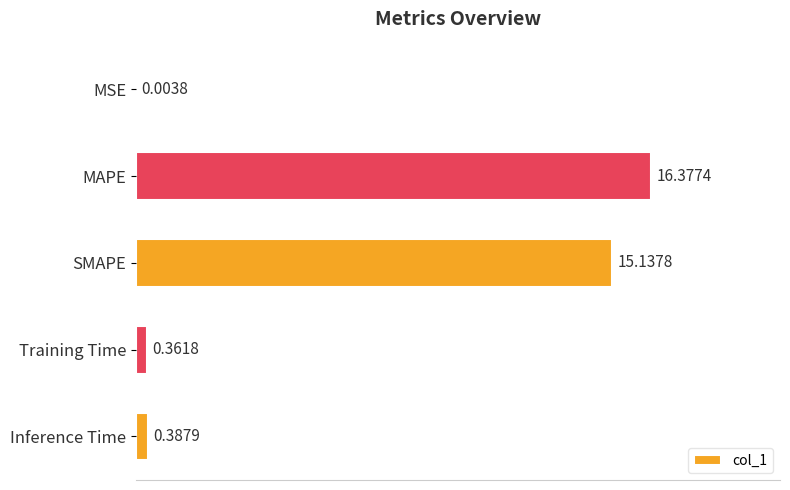

Where is the data nearest to the value 8?

SMAPE